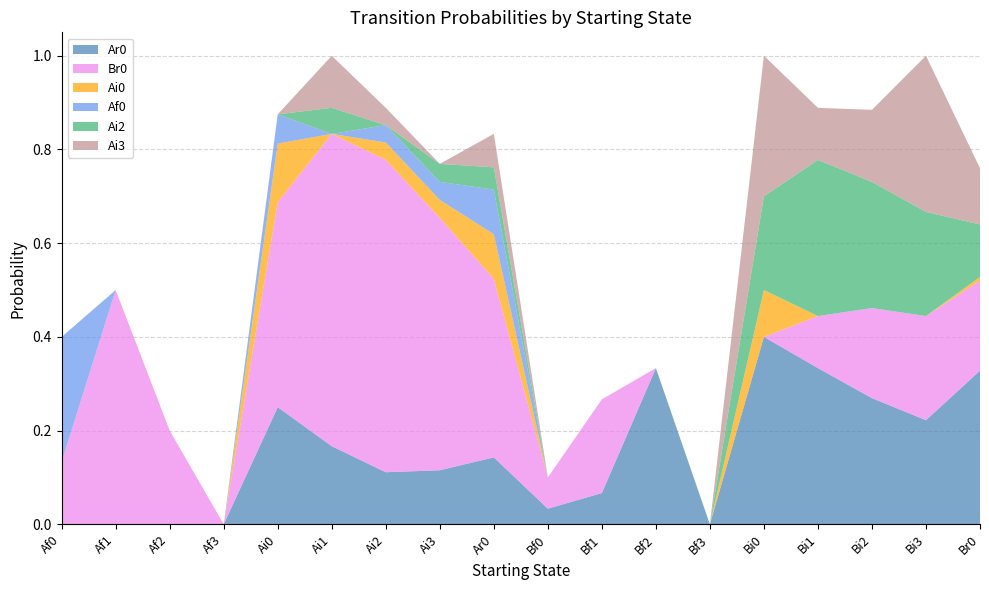

Reading left to right, list all the values displayed in this chart.

Ar0: Af0=0.0	Af1=0.0	Af2=0.0	Af3=0.0	Ai0=0.2	Ai1=0.2	Ai2=0.1	Ai3=0.1	Ar0=0.1	Bf0=0.0	Bf1=0.1	Bf2=0.3	Bf3=0.0	Bi0=0.4	Bi1=0.3	Bi2=0.3	Bi3=0.2	Br0=0.3
Br0: Af0=0.1	Af1=0.5	Af2=0.2	Af3=0.0	Ai0=0.4	Ai1=0.7	Ai2=0.7	Ai3=0.5	Ar0=0.4	Bf0=0.1	Bf1=0.2	Bf2=0.0	Bf3=0.0	Bi0=0.0	Bi1=0.1	Bi2=0.2	Bi3=0.2	Br0=0.2
Ai0: Af0=0.0	Af1=0.0	Af2=0.0	Af3=0.0	Ai0=0.1	Ai1=0.0	Ai2=0.0	Ai3=0.0	Ar0=0.1	Bf0=0.0	Bf1=0.0	Bf2=0.0	Bf3=0.0	Bi0=0.1	Bi1=0.0	Bi2=0.0	Bi3=0.0	Br0=0.0
Af0: Af0=0.3	Af1=0.0	Af2=0.0	Af3=0.0	Ai0=0.1	Ai1=0.0	Ai2=0.0	Ai3=0.0	Ar0=0.1	Bf0=0.0	Bf1=0.0	Bf2=0.0	Bf3=0.0	Bi0=0.0	Bi1=0.0	Bi2=0.0	Bi3=0.0	Br0=0.0
Ai2: Af0=0.0	Af1=0.0	Af2=0.0	Af3=0.0	Ai0=0.0	Ai1=0.1	Ai2=0.0	Ai3=0.0	Ar0=0.0	Bf0=0.0	Bf1=0.0	Bf2=0.0	Bf3=0.0	Bi0=0.2	Bi1=0.3	Bi2=0.3	Bi3=0.2	Br0=0.1
Ai3: Af0=0.0	Af1=0.0	Af2=0.0	Af3=0.0	Ai0=0.0	Ai1=0.1	Ai2=0.0	Ai3=0.0	Ar0=0.1	Bf0=0.0	Bf1=0.0	Bf2=0.0	Bf3=0.0	Bi0=0.3	Bi1=0.1	Bi2=0.2	Bi3=0.3	Br0=0.1